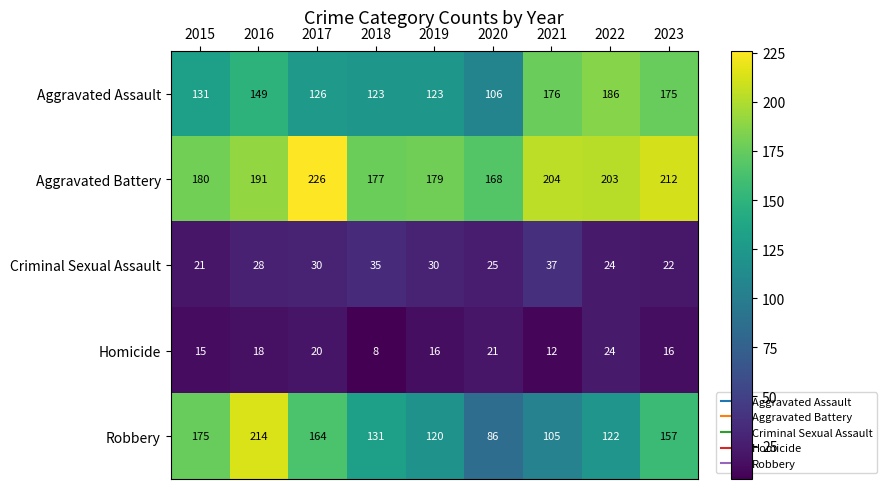

What is the spread (max minus min) of values at 2021?

192